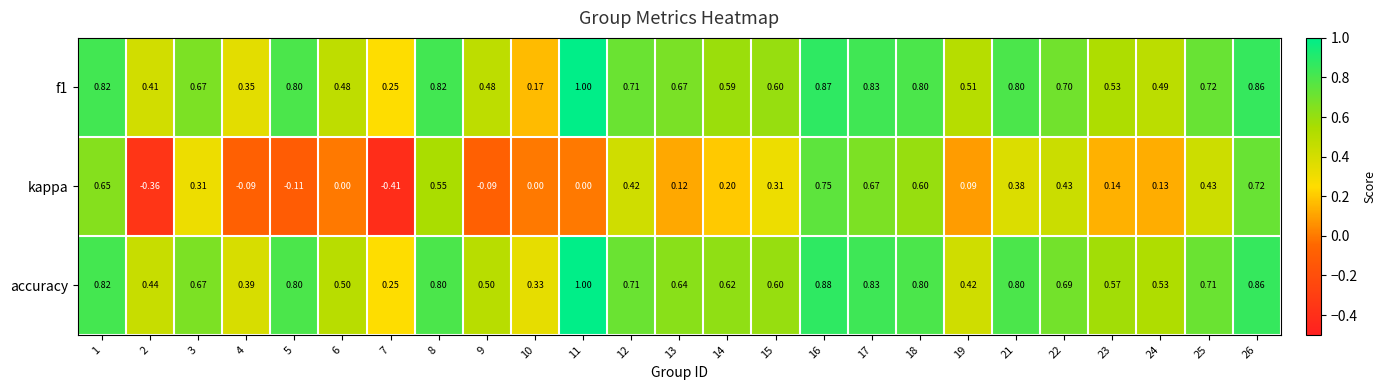

Which series changed the most between 4 and 25?

kappa